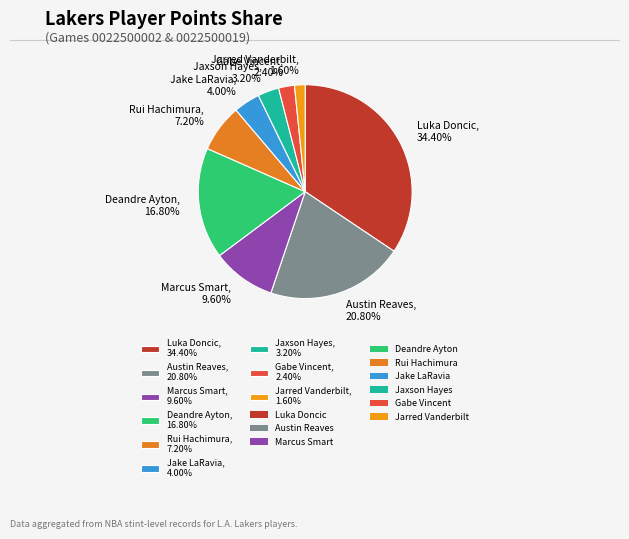

To the nearest percent, what portion does Jake LaRavia represent?

4%